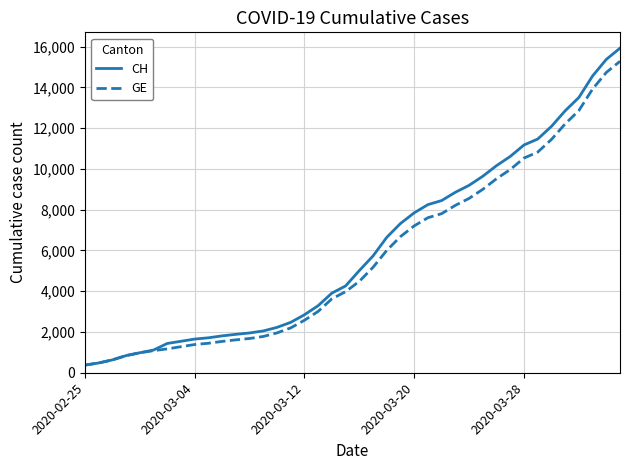

Rank the series by their average value, from lowest to highest.

GE, CH